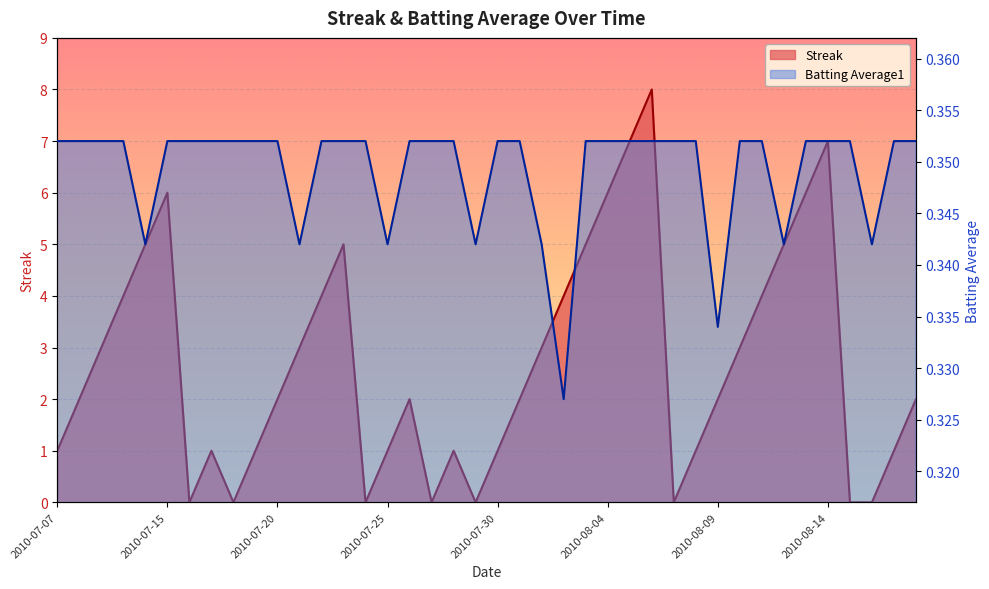

In Batting Average1, how many points are lower than both neighbors (excluding endpoints)?

8